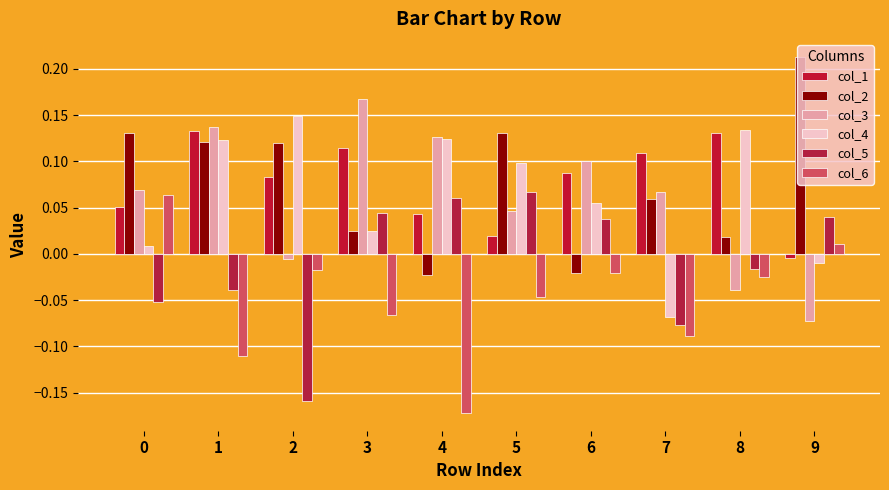

What is the difference between the second highest and minimum values in the col_5 series?

0.2